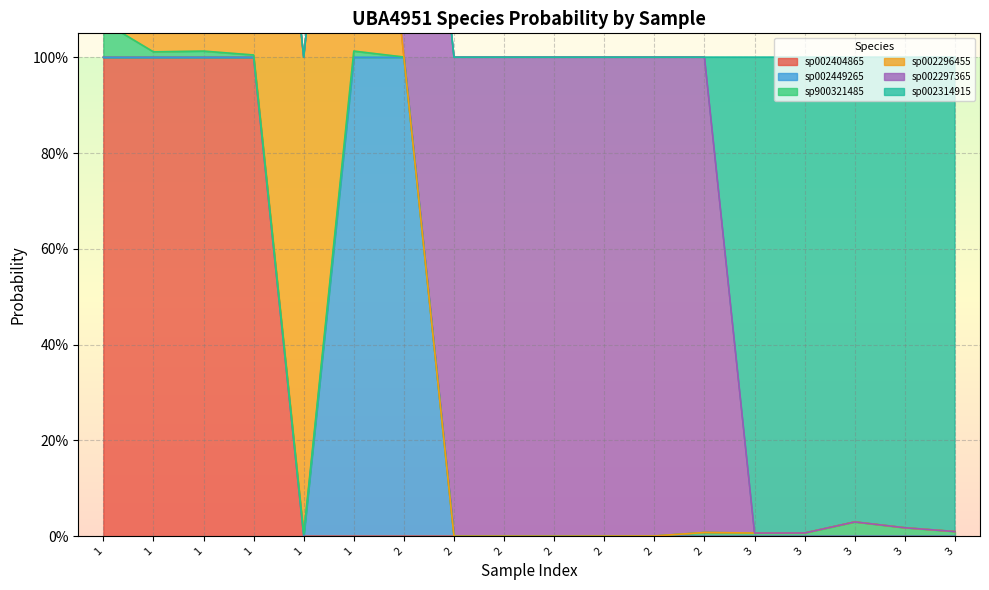

Rank the categories by s__UBA4951 sp002314915 value from highest to lowest.

3, 3, 3, 3, 3, 1, 1, 1, 1, 1, 1, 2, 2, 2, 2, 2, 2, 2